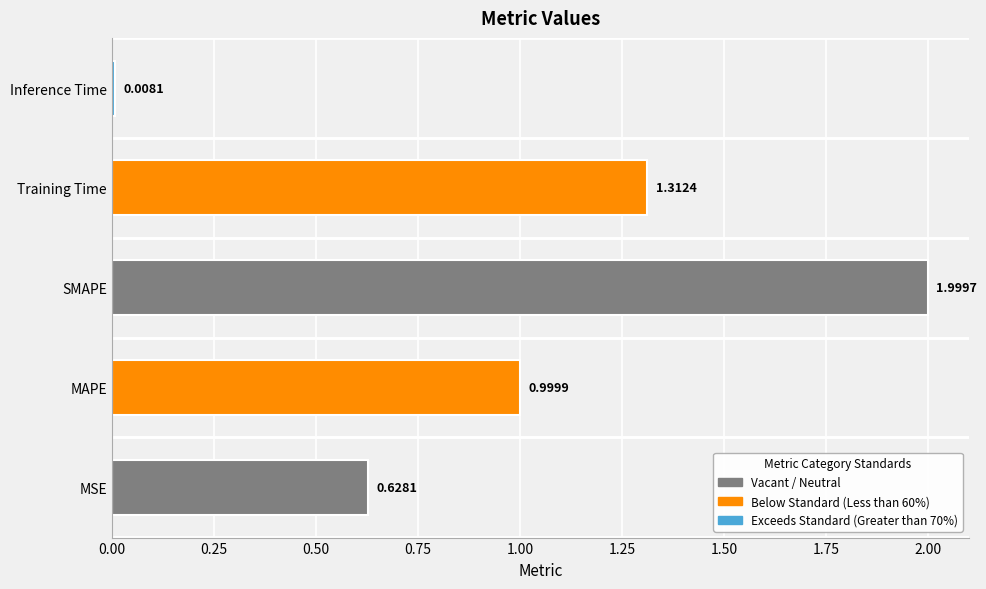

What is the change in value from MAPE to Training Time?

+0.3